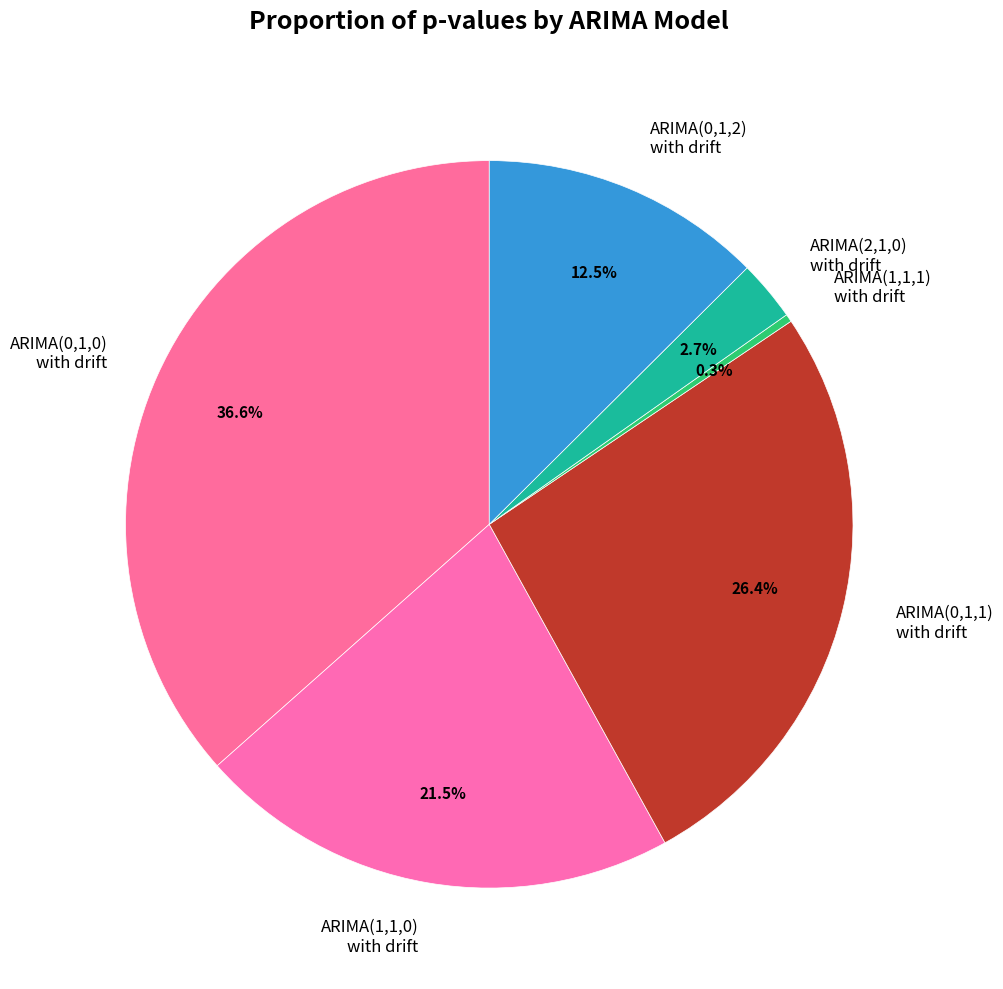

Is ARIMA(0,1,2) with drift the majority of the pie?

No